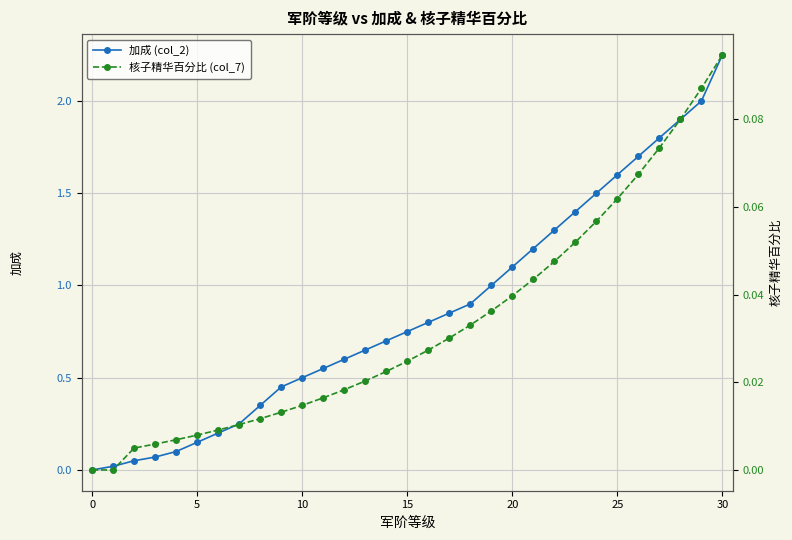

True or false: 核子精华百分比 (col_7) and 加成 (col_2) intersect in this chart.

False